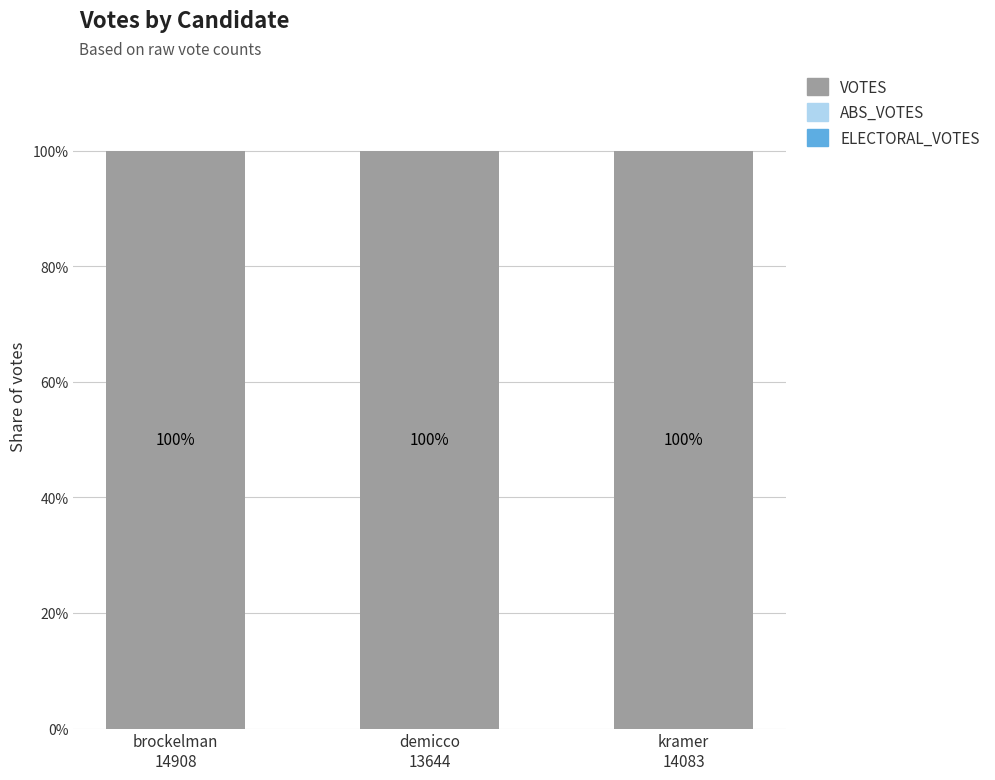

What is the label of the 2nd bar from the right?

demicco
13644